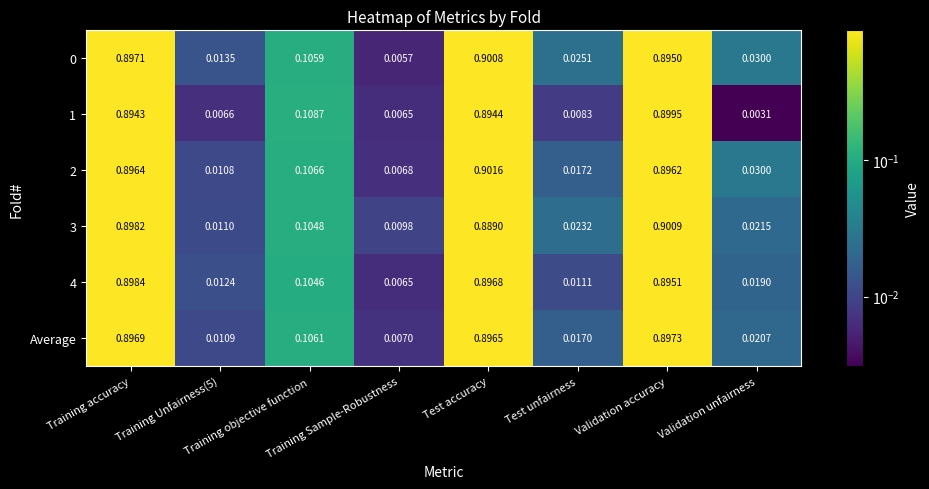

Reading left to right, what are all the values shown in this chart?

0: Training accuracy=0.9	Training Unfairness(5)=0.0	Training objective function=0.1	Training Sample-Robustness=0.0	Test accuracy=0.9	Test unfairness=0.0	Validation accuracy=0.9	Validation unfairness=0.0
1: Training accuracy=0.9	Training Unfairness(5)=0.0	Training objective function=0.1	Training Sample-Robustness=0.0	Test accuracy=0.9	Test unfairness=0.0	Validation accuracy=0.9	Validation unfairness=0.0
2: Training accuracy=0.9	Training Unfairness(5)=0.0	Training objective function=0.1	Training Sample-Robustness=0.0	Test accuracy=0.9	Test unfairness=0.0	Validation accuracy=0.9	Validation unfairness=0.0
3: Training accuracy=0.9	Training Unfairness(5)=0.0	Training objective function=0.1	Training Sample-Robustness=0.0	Test accuracy=0.9	Test unfairness=0.0	Validation accuracy=0.9	Validation unfairness=0.0
4: Training accuracy=0.9	Training Unfairness(5)=0.0	Training objective function=0.1	Training Sample-Robustness=0.0	Test accuracy=0.9	Test unfairness=0.0	Validation accuracy=0.9	Validation unfairness=0.0
Average: Training accuracy=0.9	Training Unfairness(5)=0.0	Training objective function=0.1	Training Sample-Robustness=0.0	Test accuracy=0.9	Test unfairness=0.0	Validation accuracy=0.9	Validation unfairness=0.0